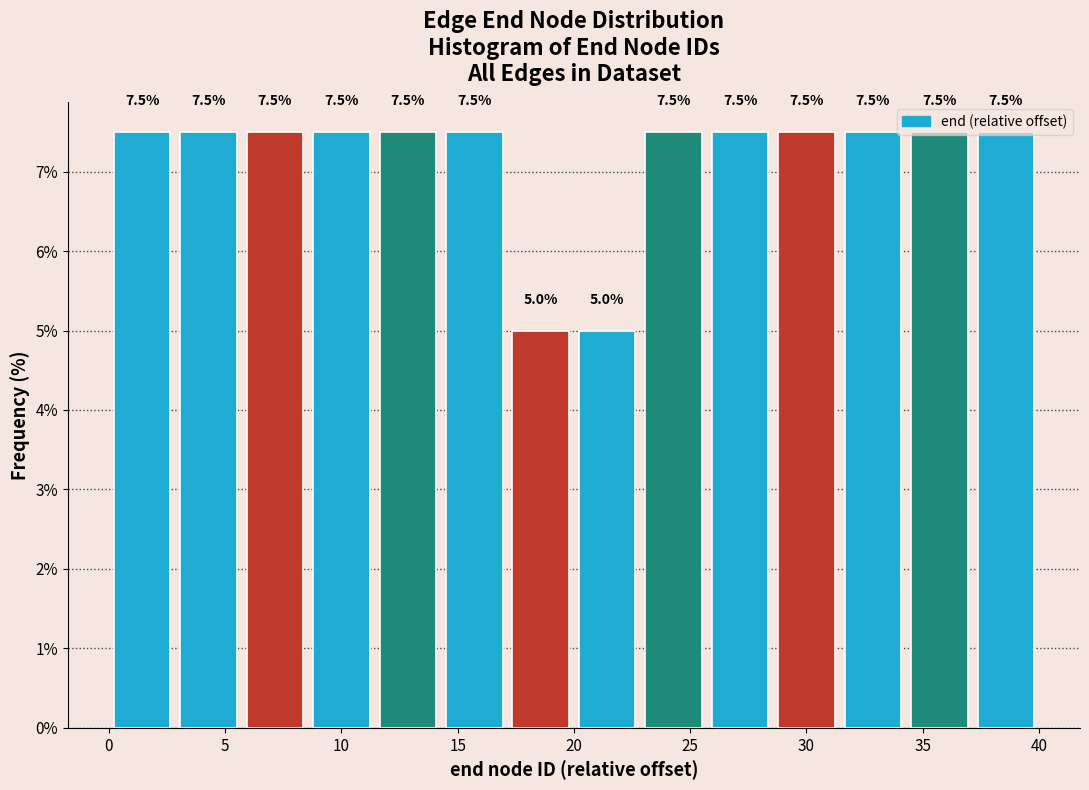

Reading left to right, transcribe this chart: for each bar, give the range it covers on the x-axis and its height. The bar edges are not printed on the chart, so give them approximately, as read against the axis.

0.0 to 3.0: 7.5
3.0 to 5.5: 7.5
5.5 to 8.5: 7.5
8.5 to 11.5: 7.5
11.5 to 14.5: 7.5
14.5 to 17.0: 7.5
17.0 to 20.0: 5.0
20.0 to 23.0: 5.0
23.0 to 25.5: 7.5
25.5 to 28.5: 7.5
28.5 to 31.5: 7.5
31.5 to 34.5: 7.5
34.5 to 37.0: 7.5
37.0 to 40.0: 7.5